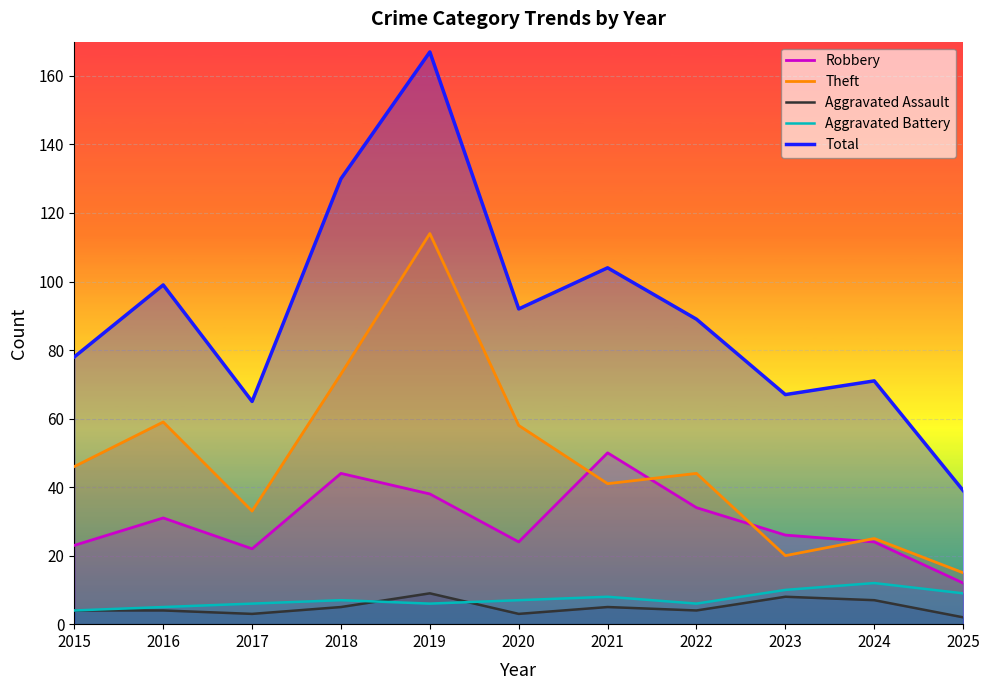

The Theft series shows 25 at 2024. True or false?

True